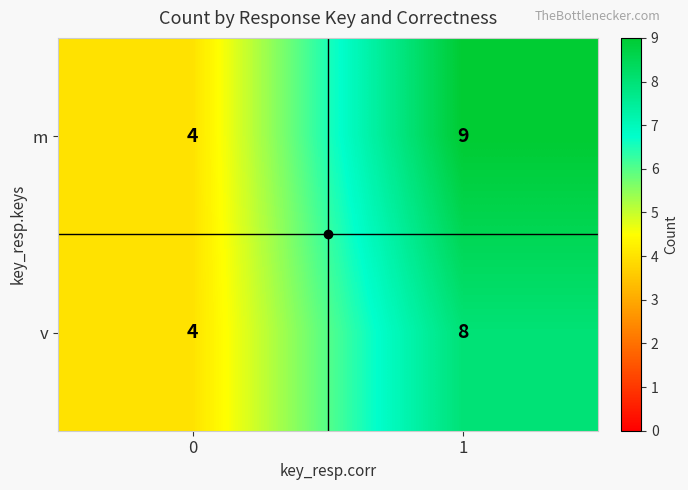

What is the approximate value of v at 0?

4